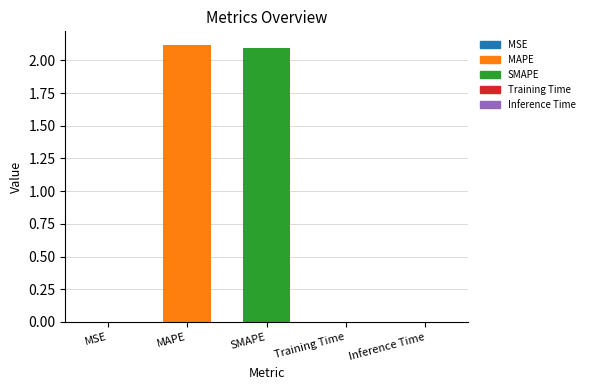

True or false: the data shows 1.4 at MAPE.

False